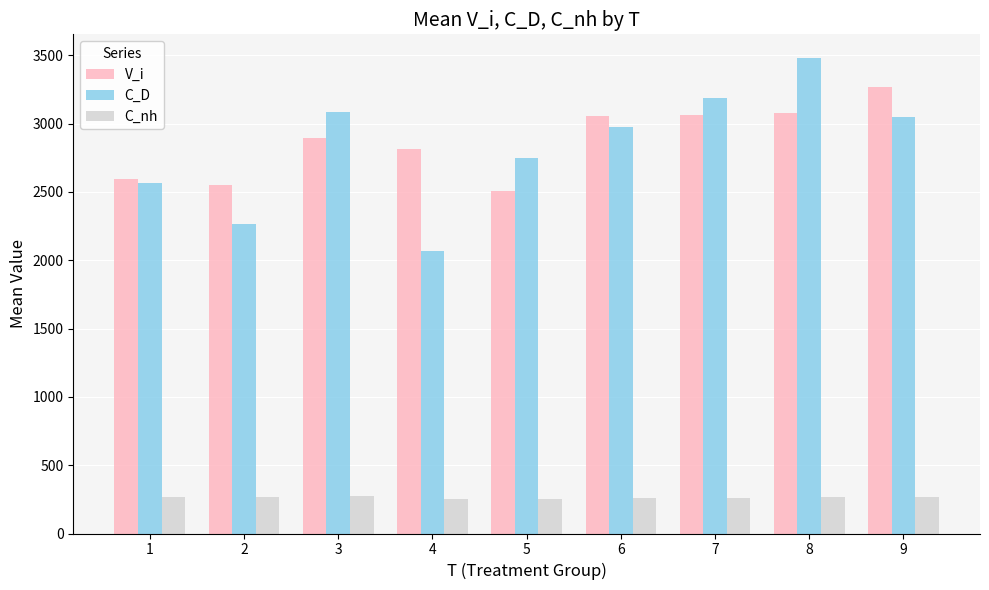

Is it true that V_i equals 2597.6 at 1?

True